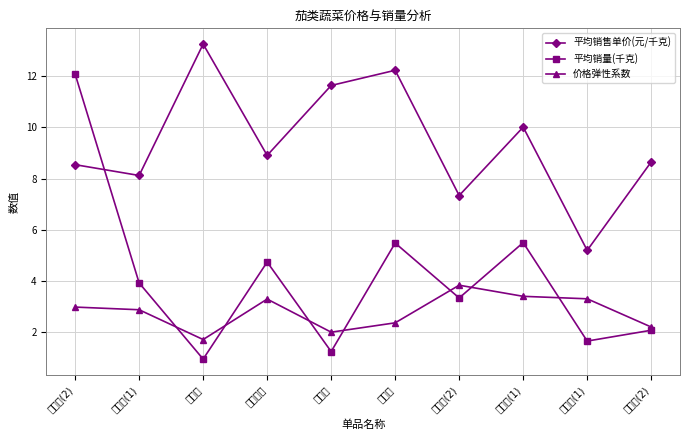

Reading right to left, list all the values displayed in this chart.

平均销售单价(元/千克): 8.7	5.2	10.0	7.3	12.2	11.6	8.9	13.2	8.1	8.5
平均销量(千克): 2.1	1.7	5.5	3.3	5.5	1.3	4.7	1.0	3.9	12.1
价格弹性系数: 2.2	3.3	3.4	3.8	2.4	2.0	3.3	1.7	2.9	3.0